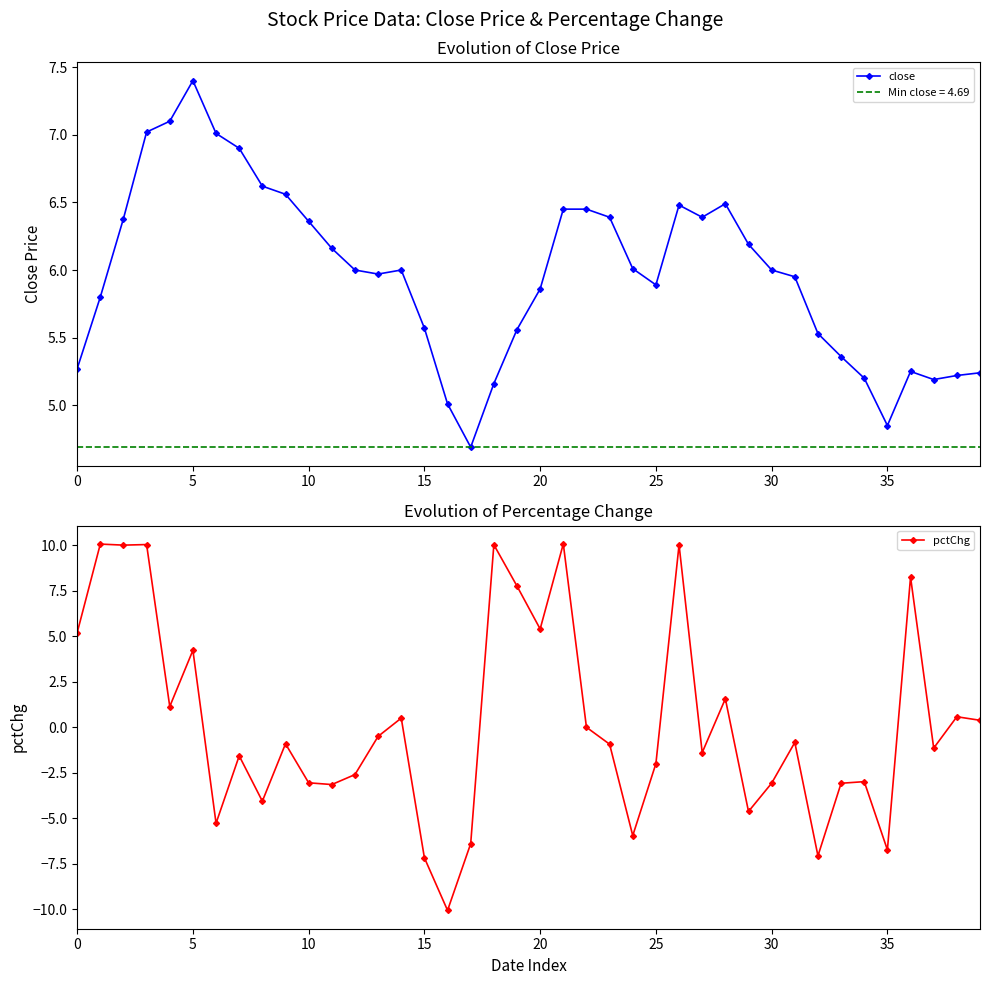

Which series ends up on top after the final intersection of pctChg and close?

close